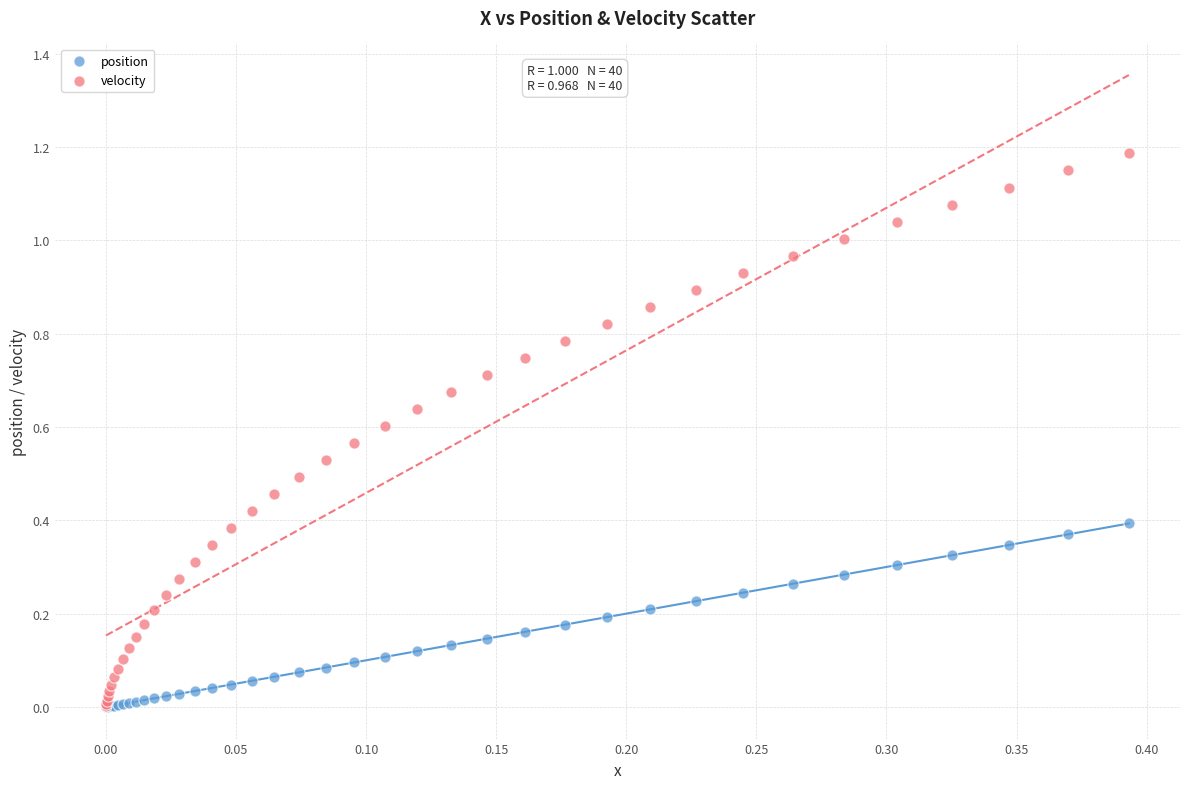

What are all the series names shown in the legend?

position, velocity